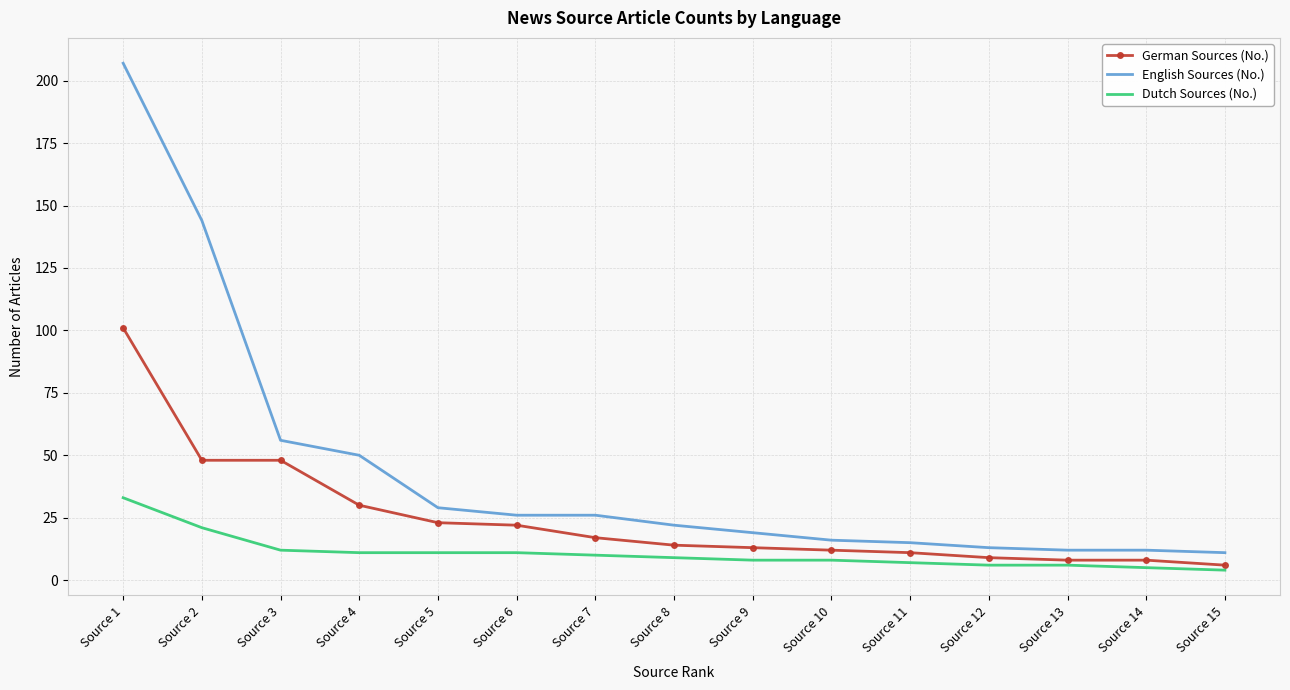

The value of English Sources (No.) at Source 8 is 22. True or false?

True